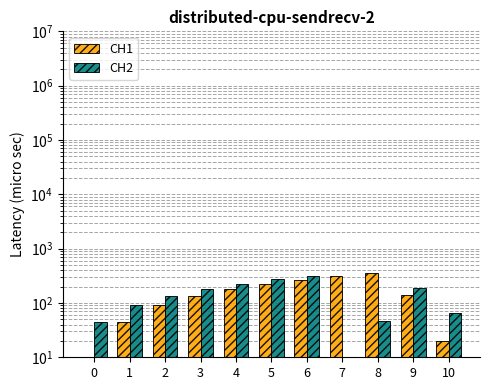

What is the value of the CH2 bar at the 6th from the left?

272